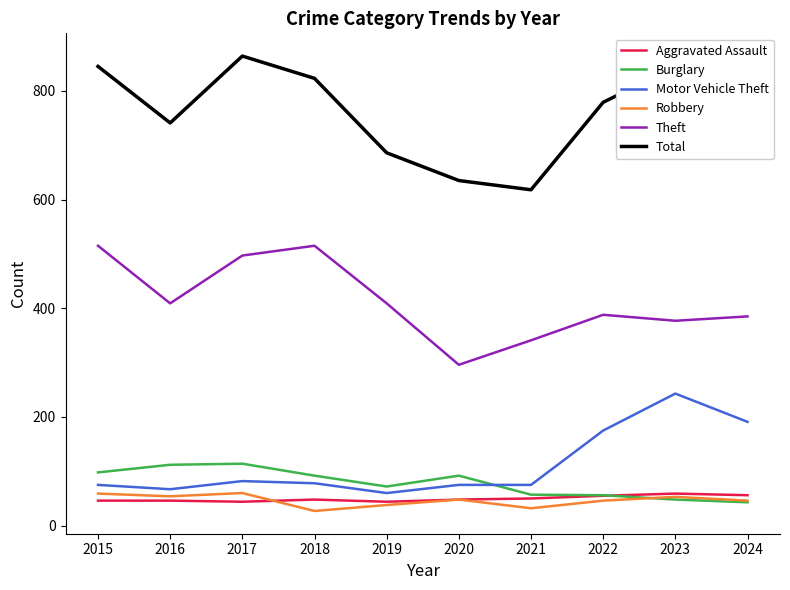

How many lines are shown in the chart?

6